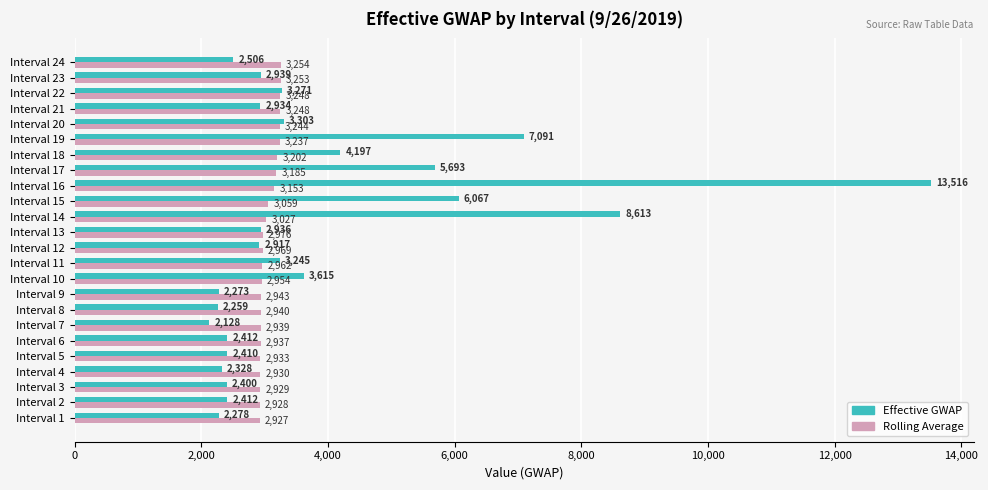

What are all the series names shown in the legend?

Effective GWAP, Rolling Average